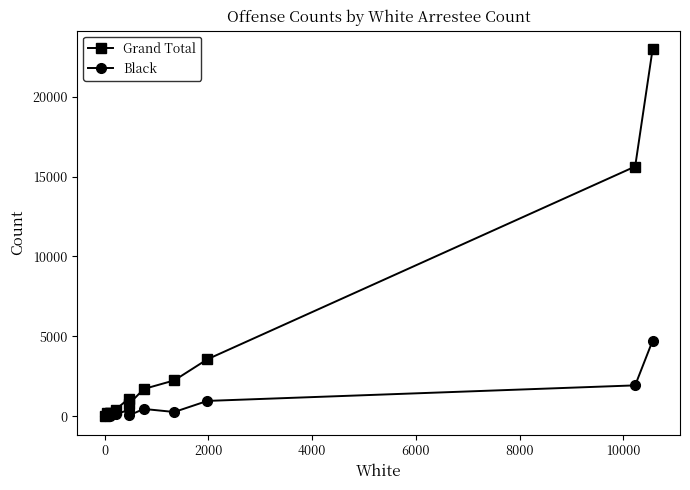

Which series has the largest total across all categories?

Grand Total